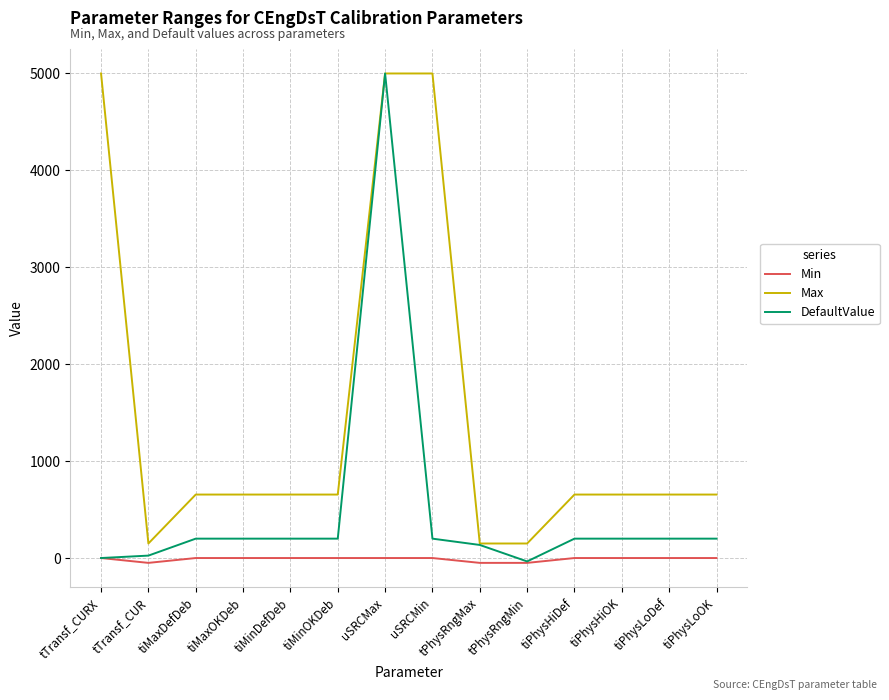

True or false: Max and Min cross at least once.

False